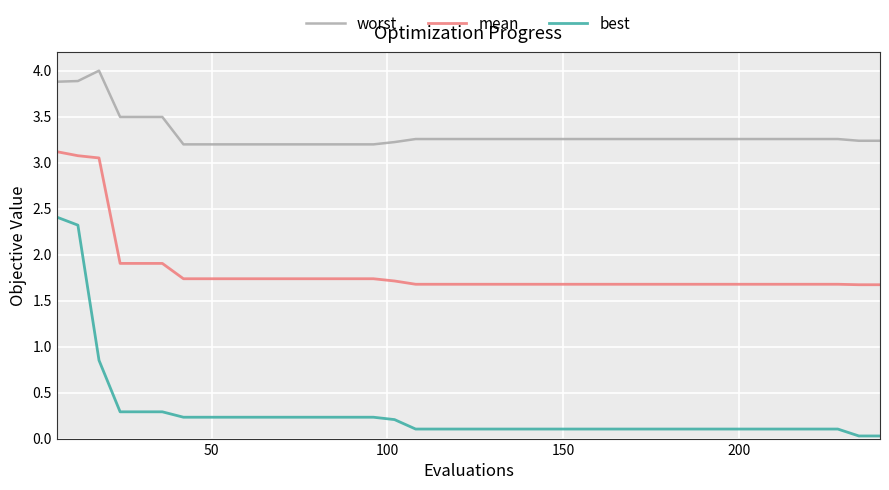

Which series has the largest range (max minus min)?

best